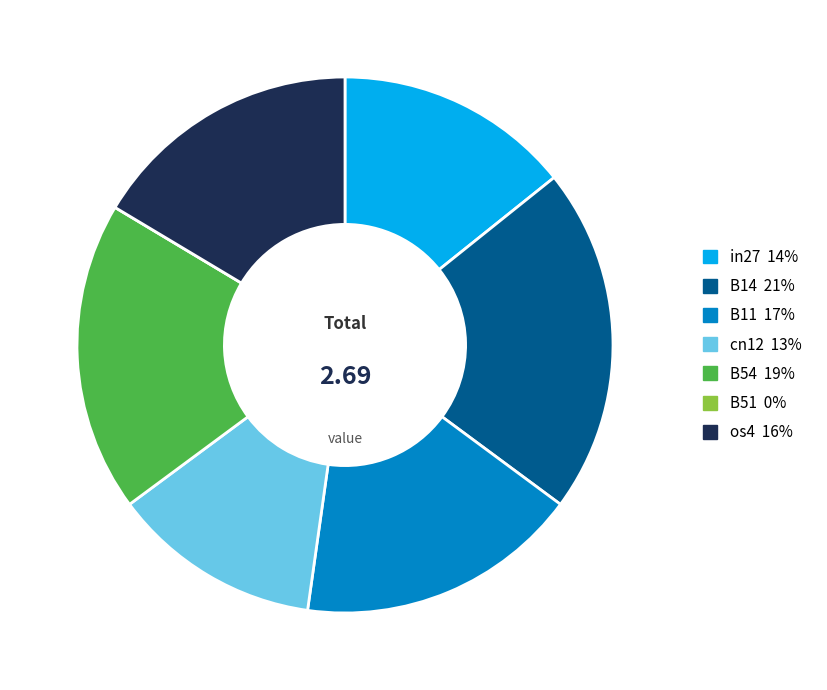

Does os4 represent more than half of the total?

No